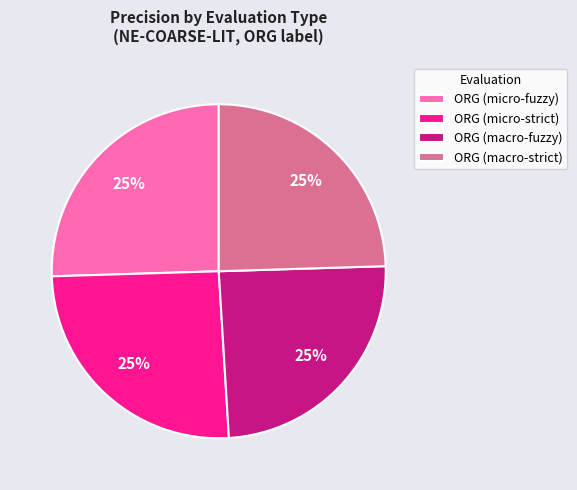

Is it true that ORG (micro-fuzzy) is 35% of the pie?

False